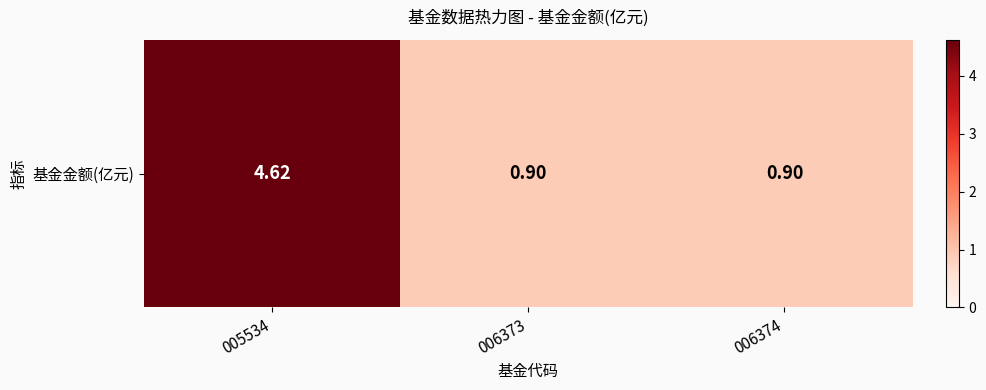

What is the smallest value displayed?

0.9